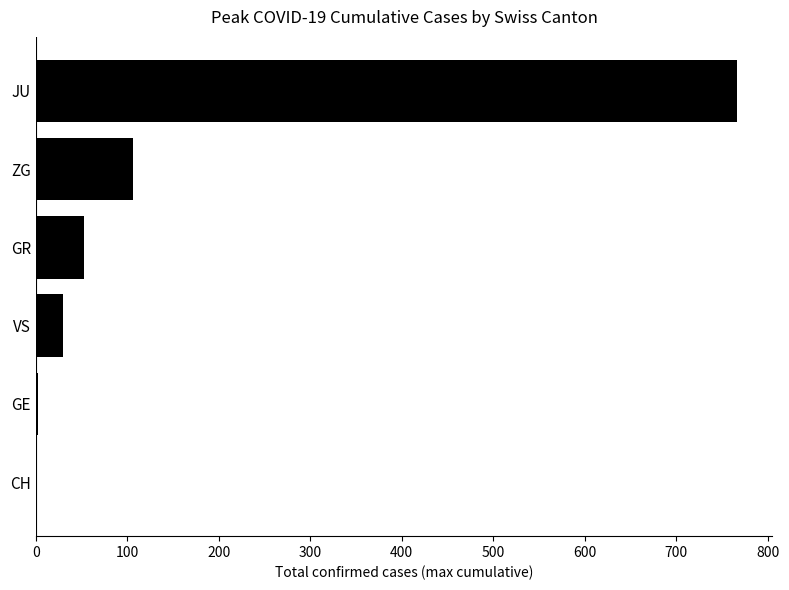

At which label is the value closest to 383?

ZG